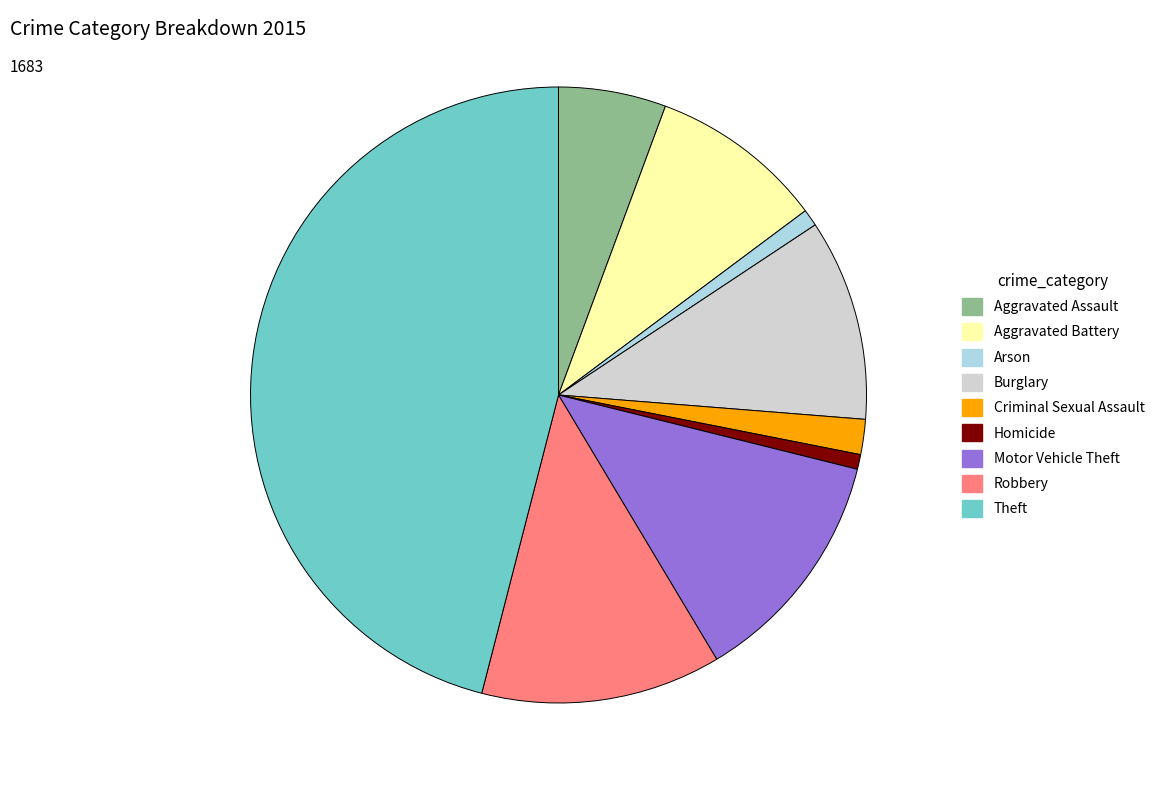

What is the largest slice in the pie chart?

Theft